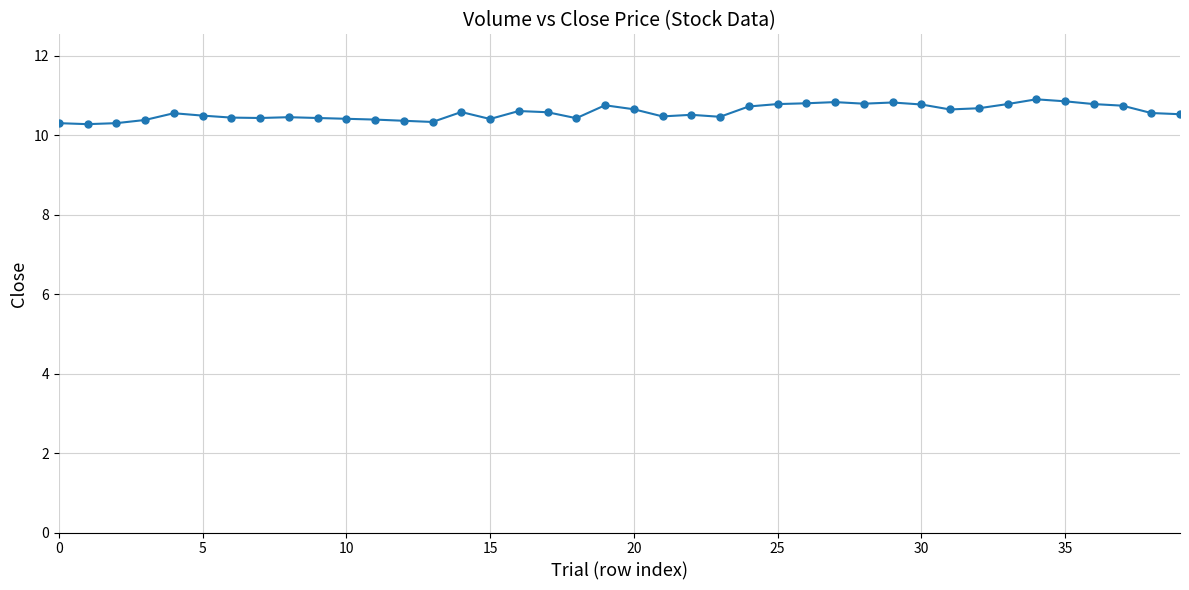

What is the difference between the maximum and minimum values?

0.6